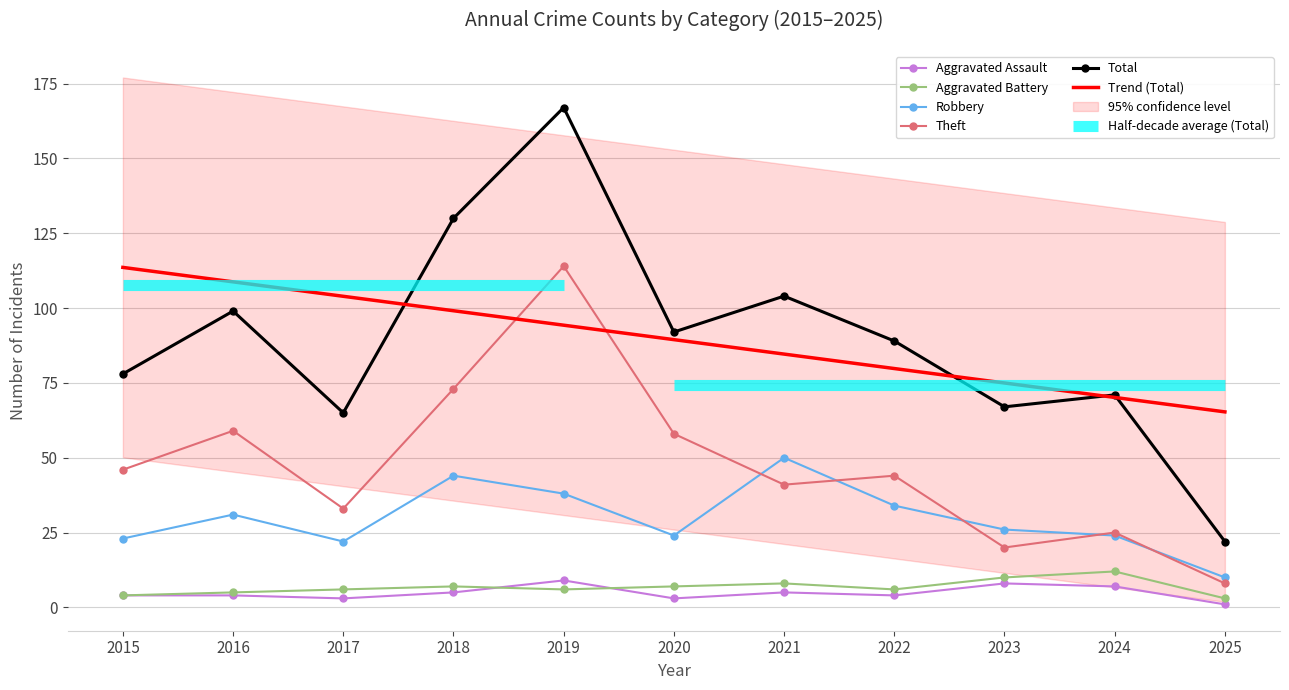

The Aggravated Battery series shows 4 at 2019. True or false?

False